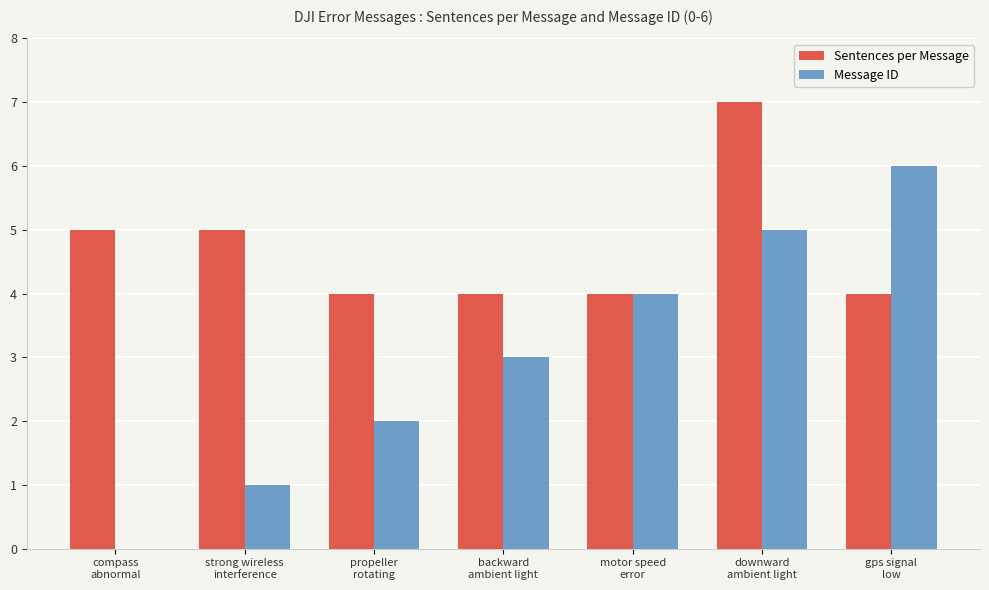

What is the sum of all Sentences per Message values?

33